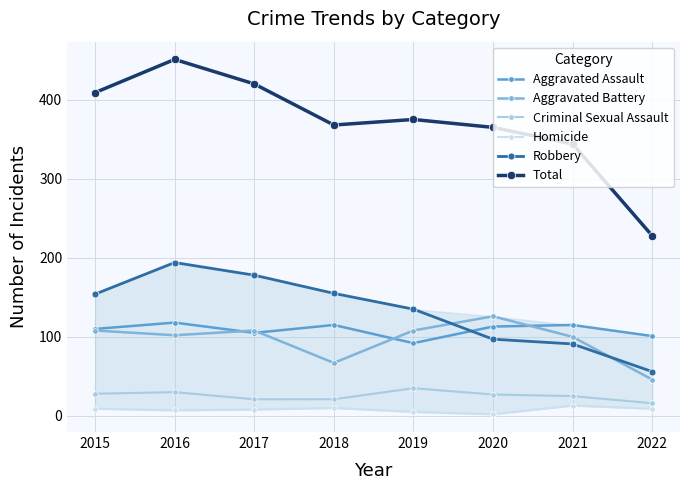

Which series has the widest spread of values?

Total